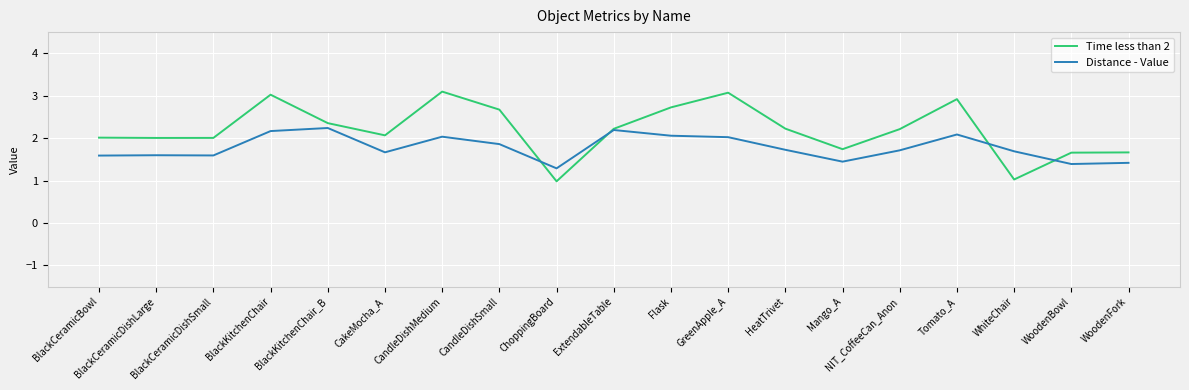

What is the minimum value shown in the chart?

1.0